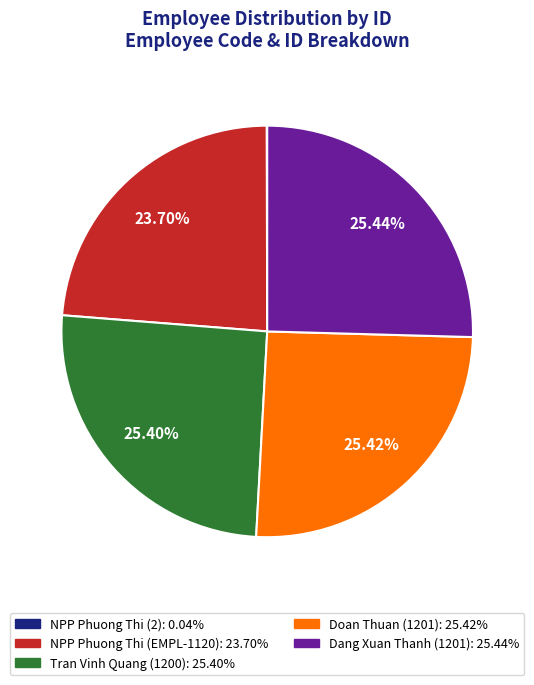

Is there any slice that represents more than half of the pie?

No